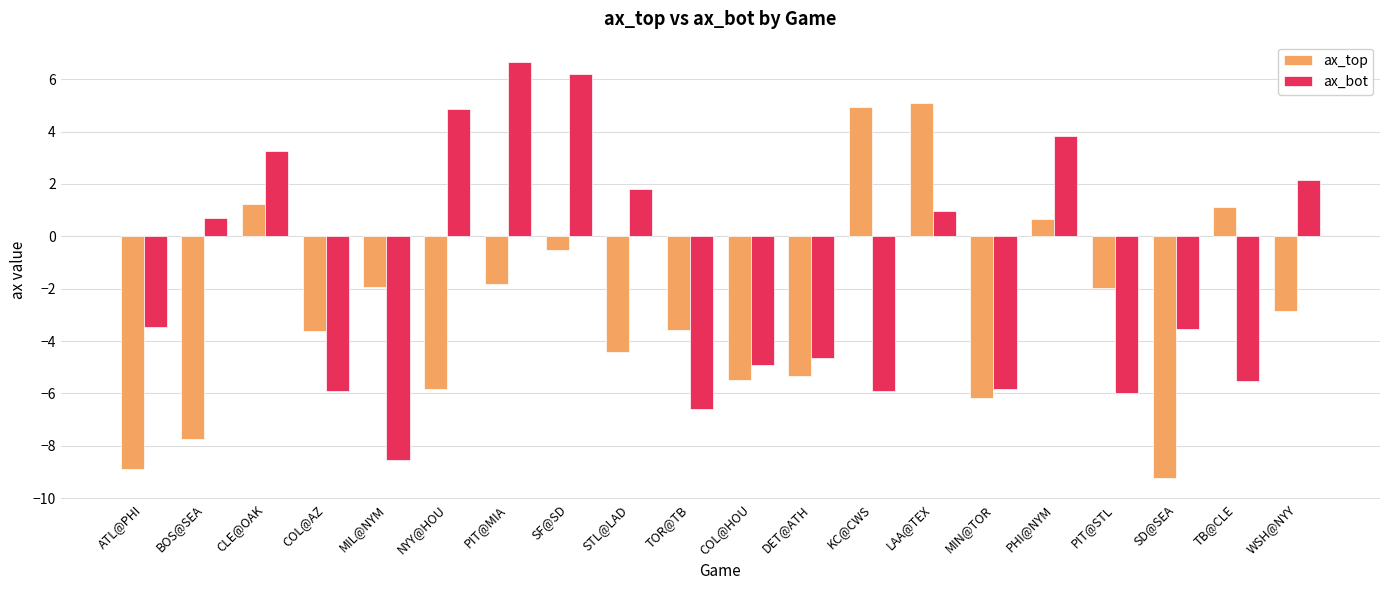

Where is ax_bot nearest to the value 0?

BOS@SEA